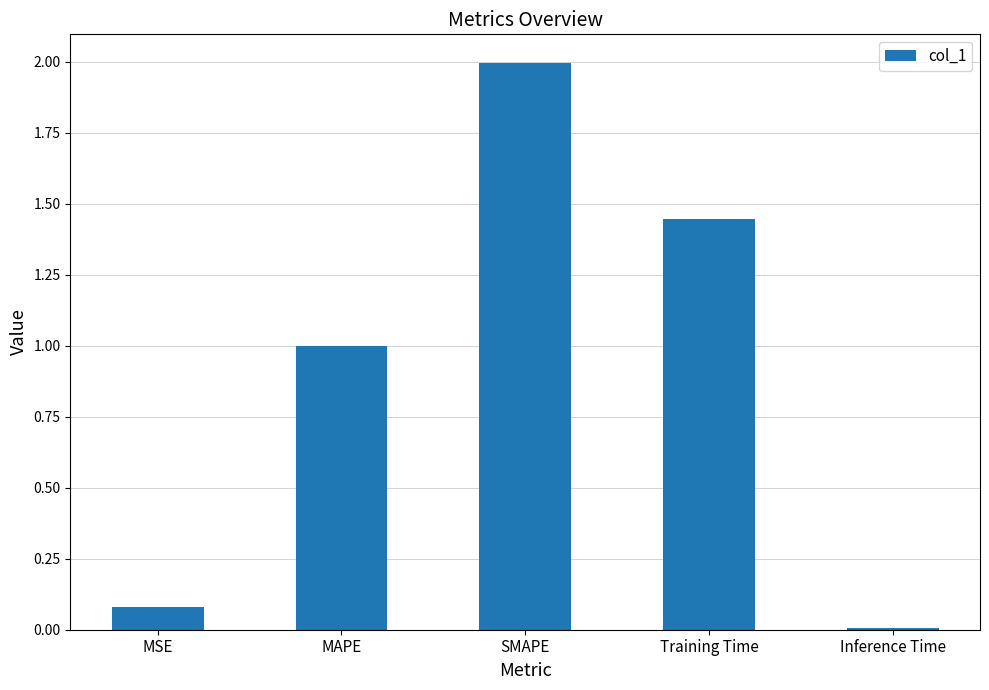

Which label corresponds to the largest value in the chart?

SMAPE